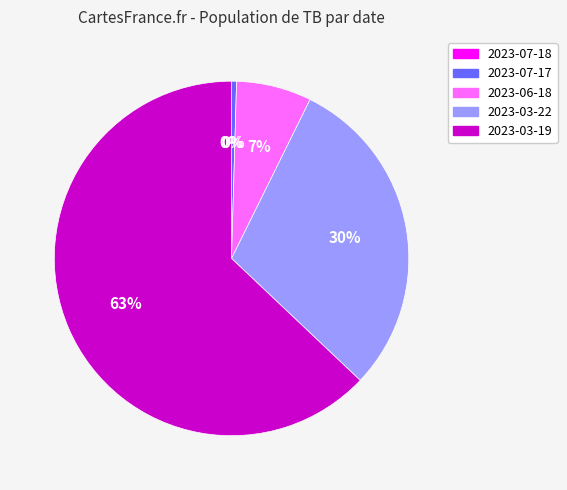

Is it true that 2023-03-22 is 30% of the pie?

True